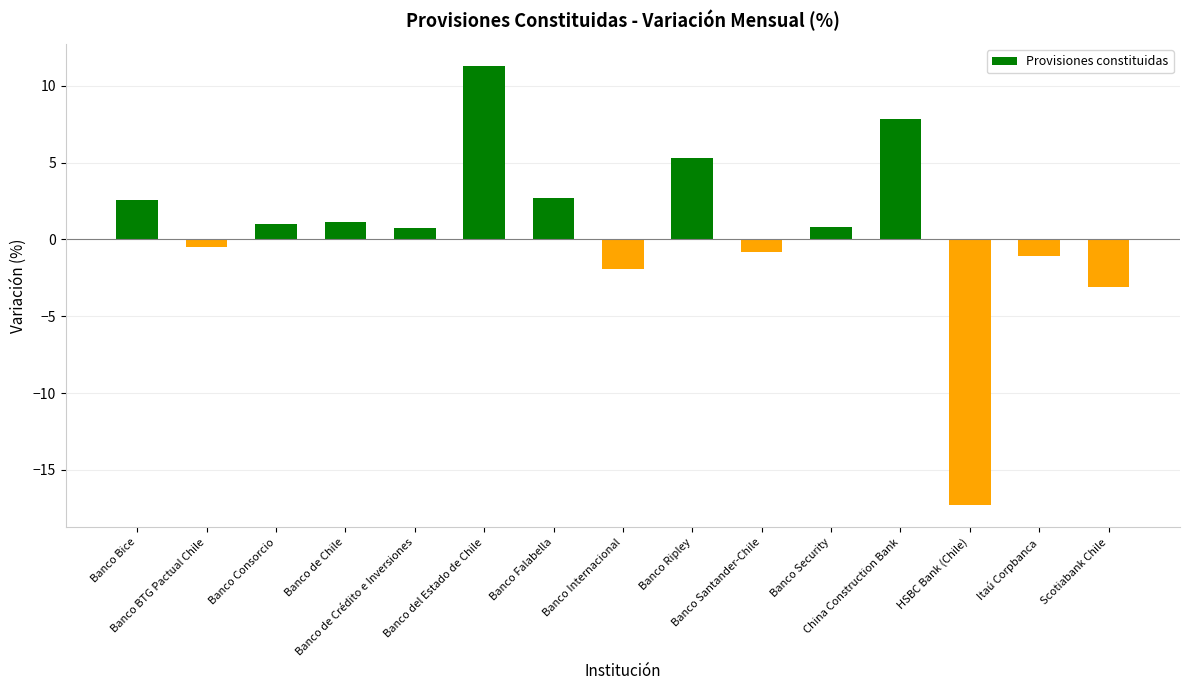

What is the label of the 15th bar from the left?

Scotiabank Chile